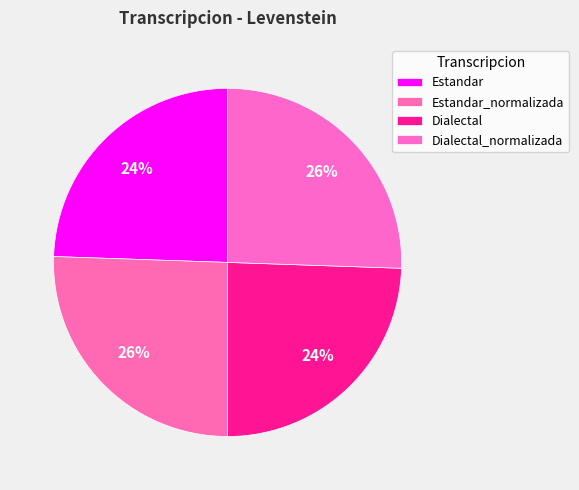

How many segments does this pie chart have?

4